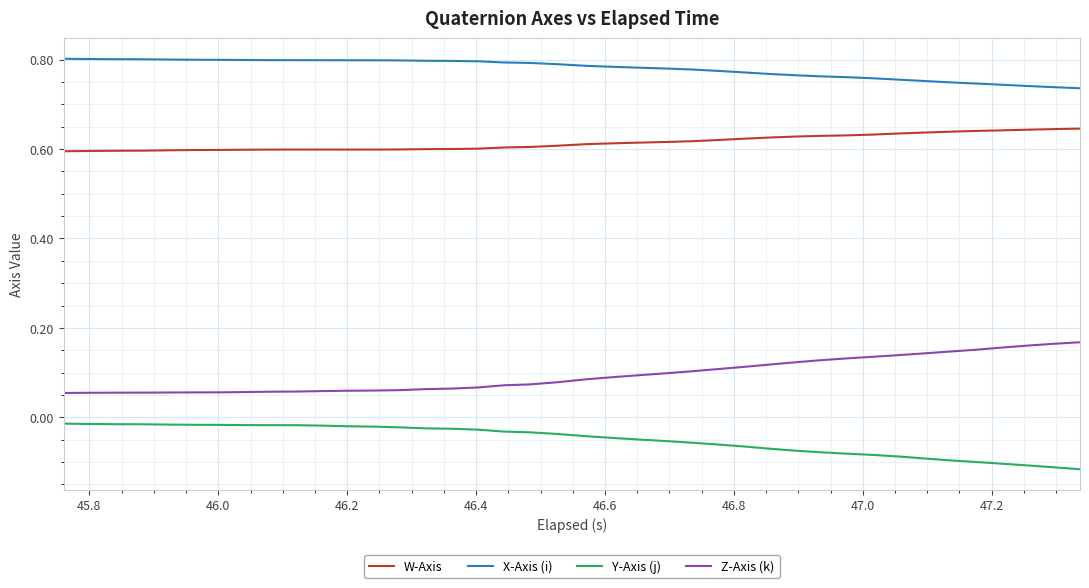

True or false: Z-Axis (k) and W-Axis intersect in this chart.

False